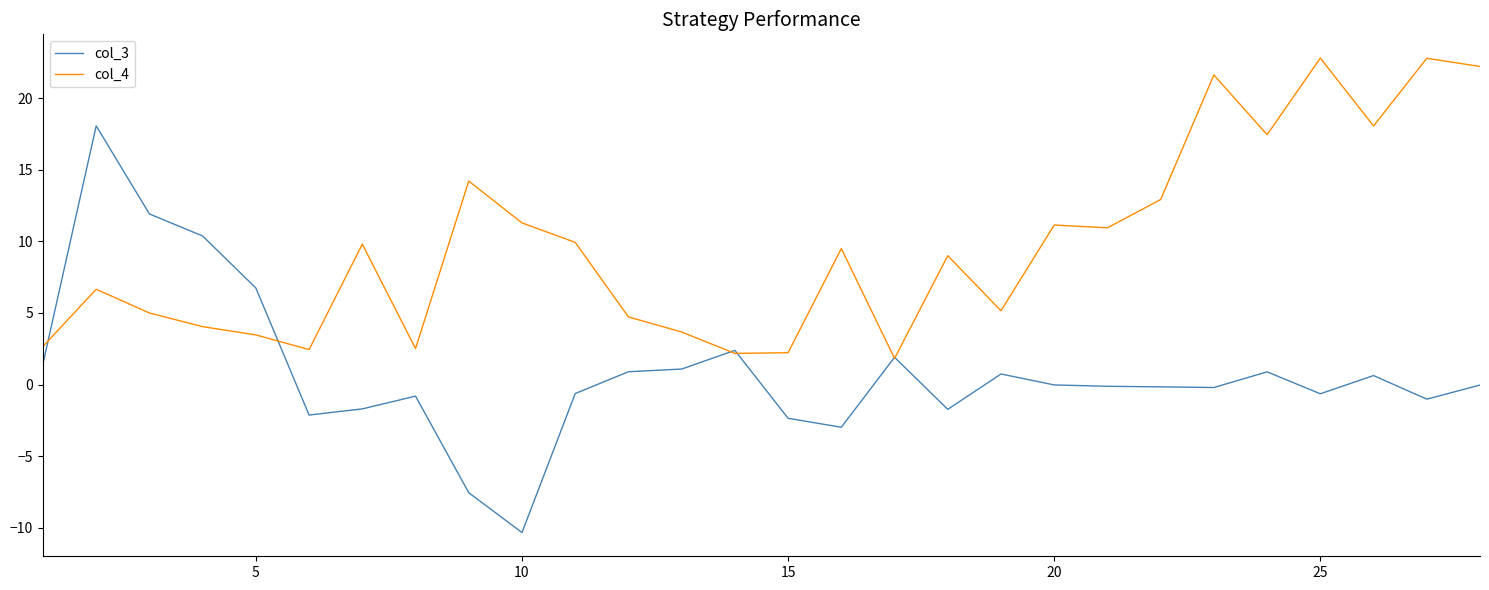

What is the highest value of the col_4 series?

22.8